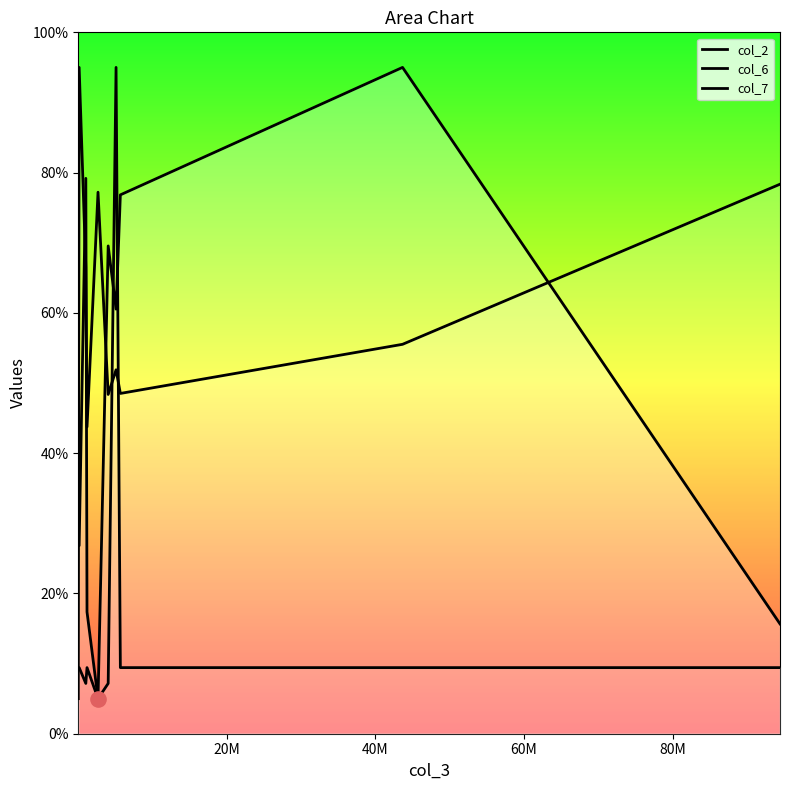

What are all the series names shown in the legend?

col_2, col_6, col_7